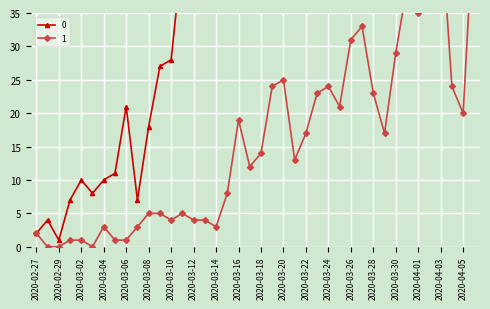

Is this an area chart (filled region under the line)?

No